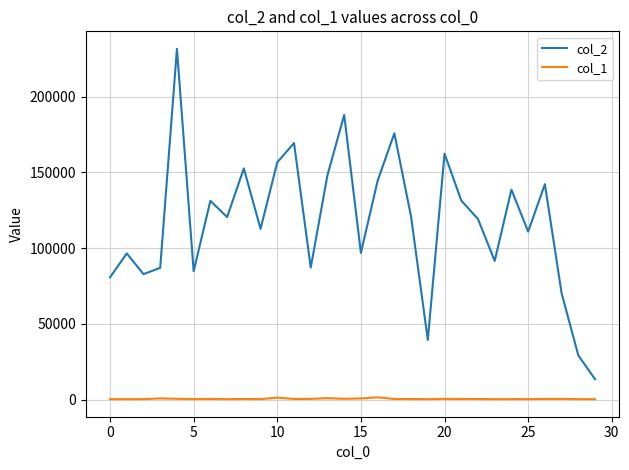

Which series has the largest total across all categories?

col_2